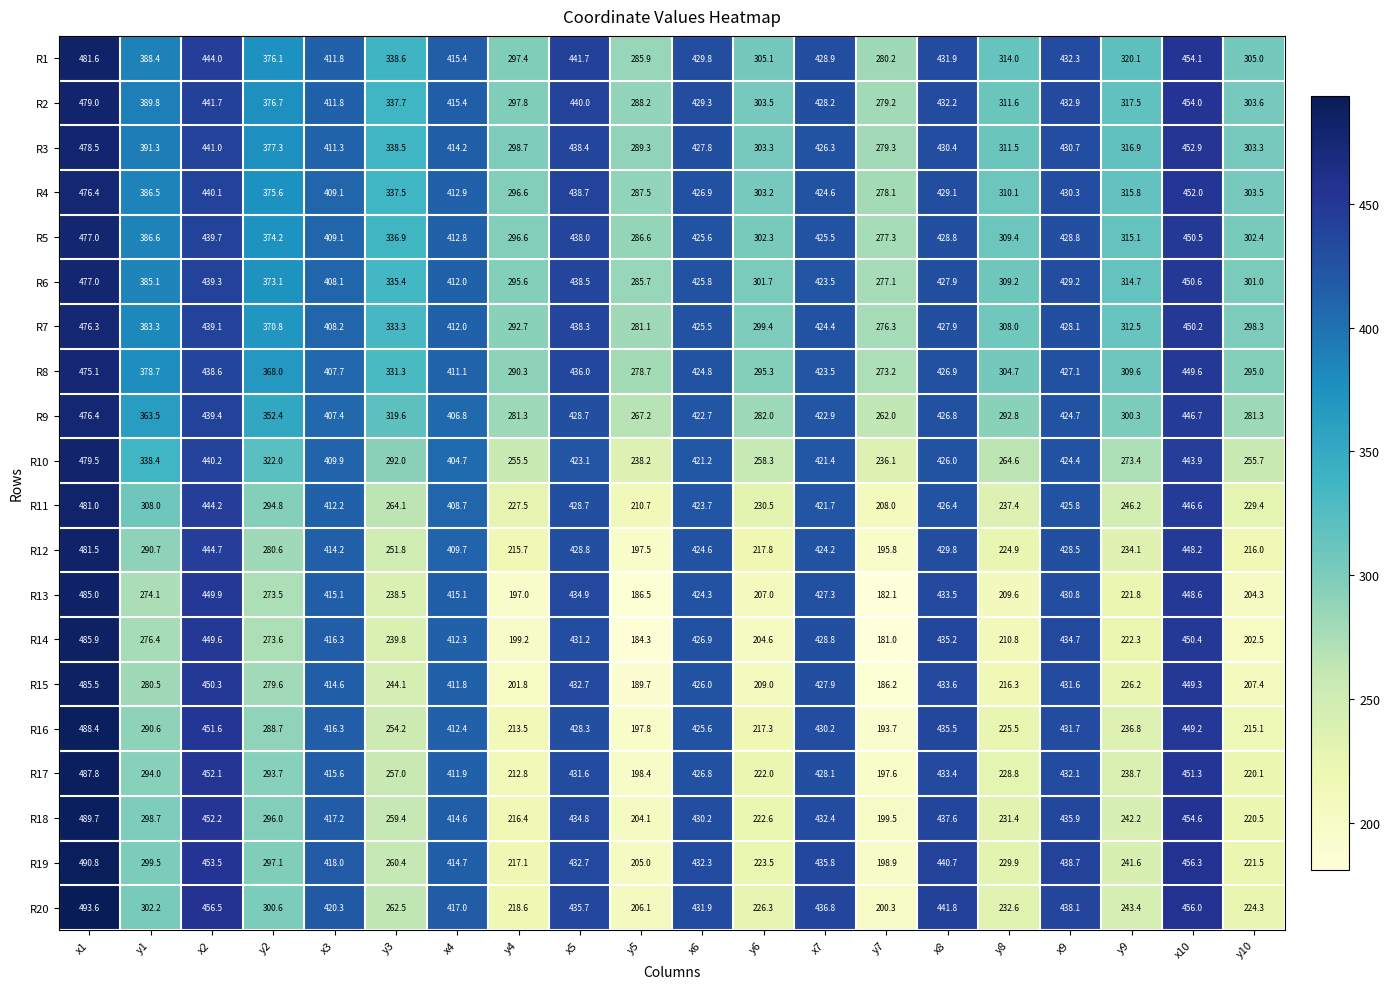

Which series has the widest spread of values?

R14